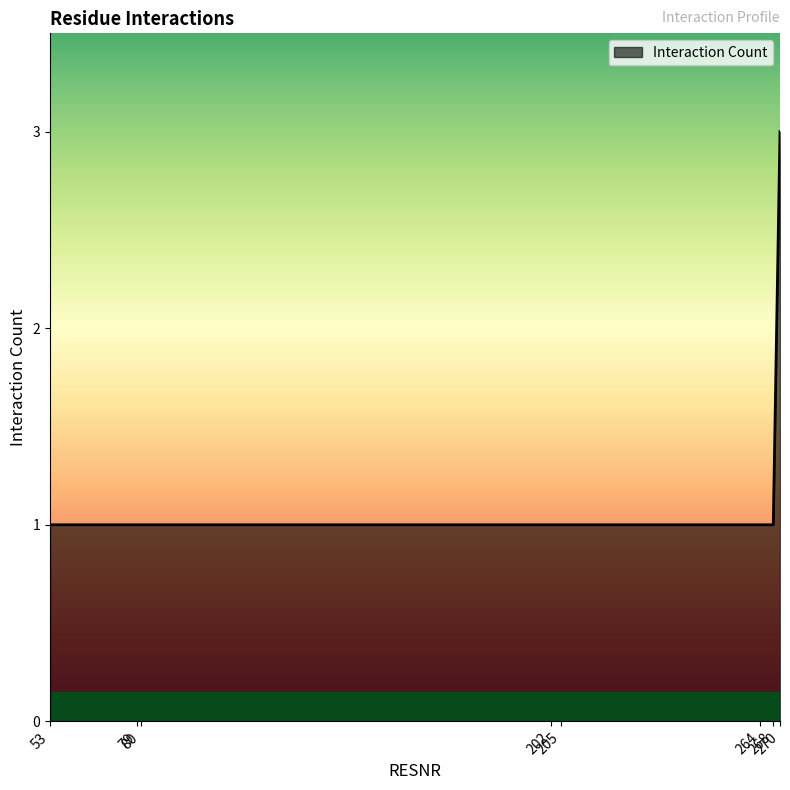

How many values are between 1 and 2?

7